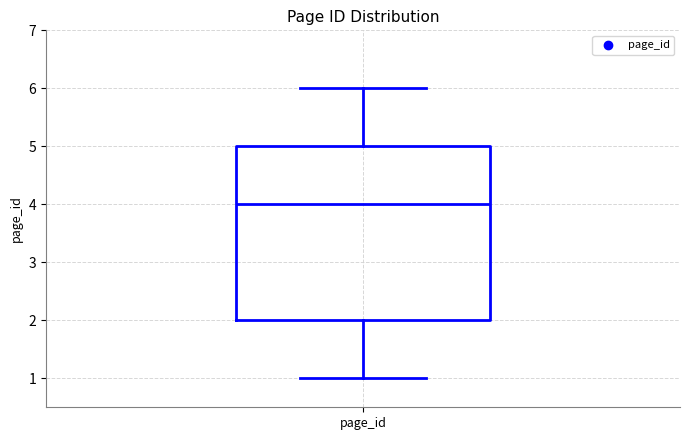

Where is the upper edge of the box for page_id on the y-axis? The values are not printed on the chart, so give them approximately, as read against the axis.

5